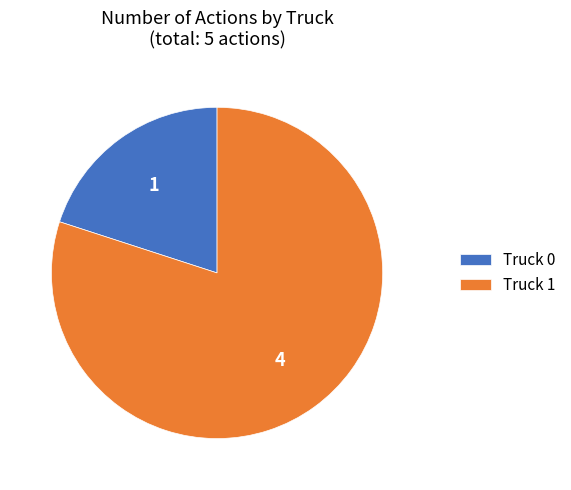

Count the number of slices in the pie.

2